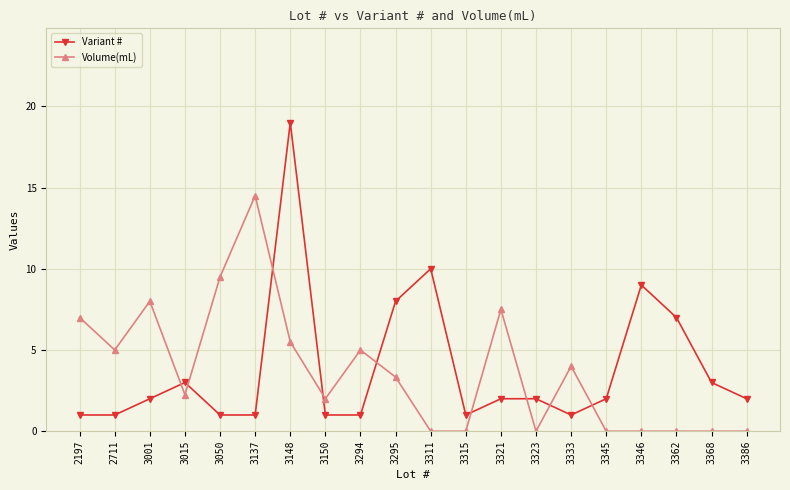

What is the sum of all Variant # values?

77.0